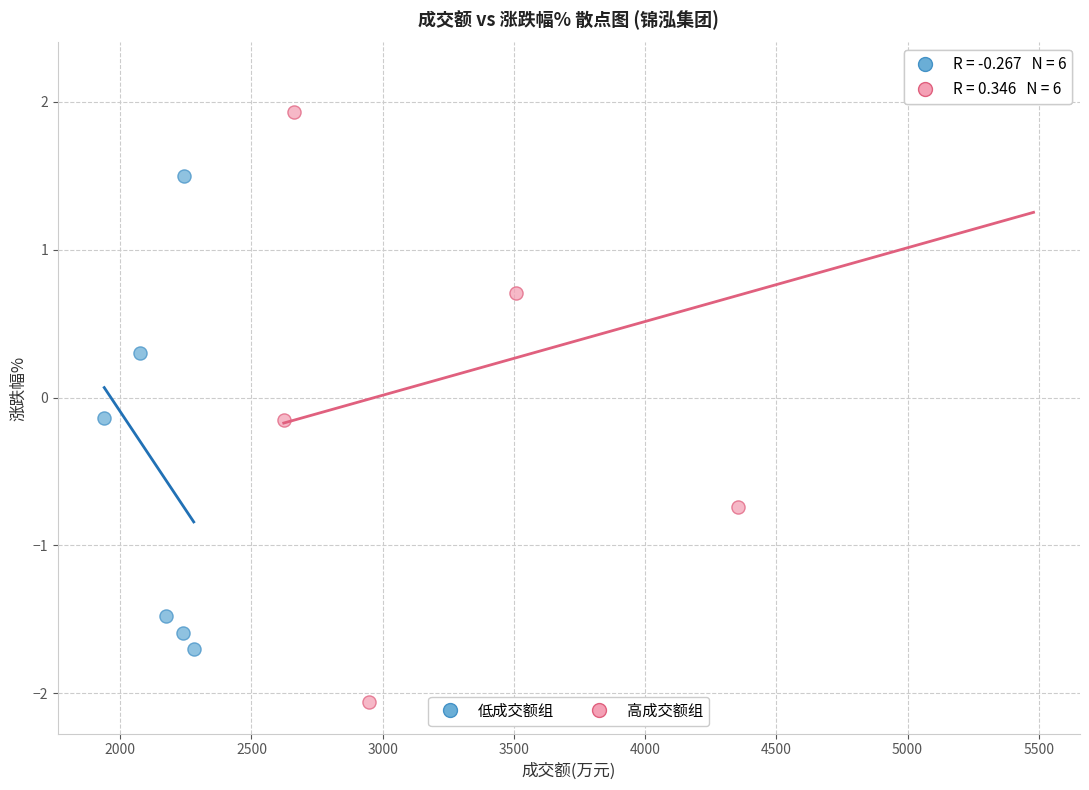

What are all the series names shown in the legend?

低成交额组, 高成交额组